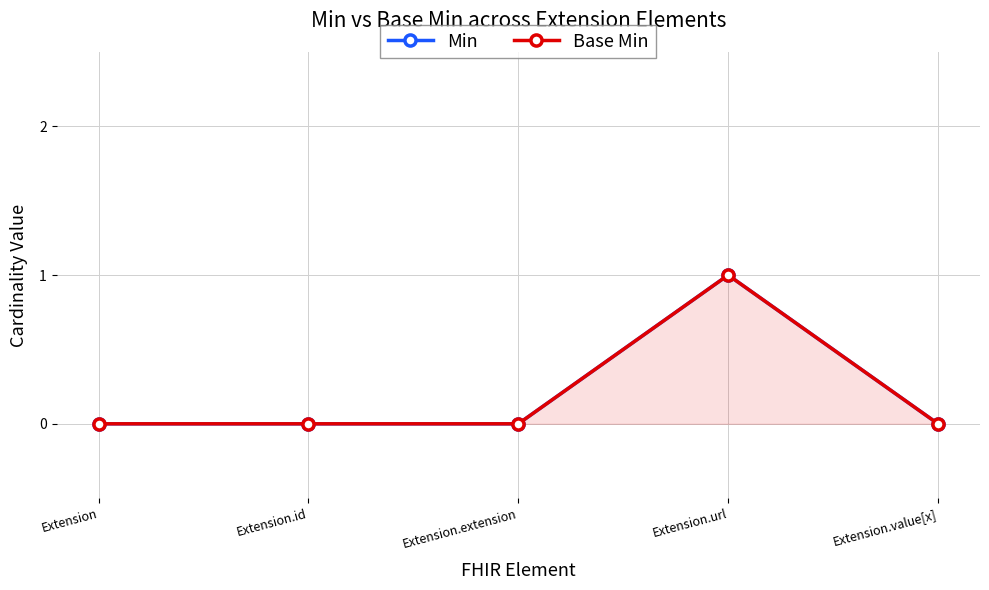

True or false: Min and Base Min intersect in this chart.

False